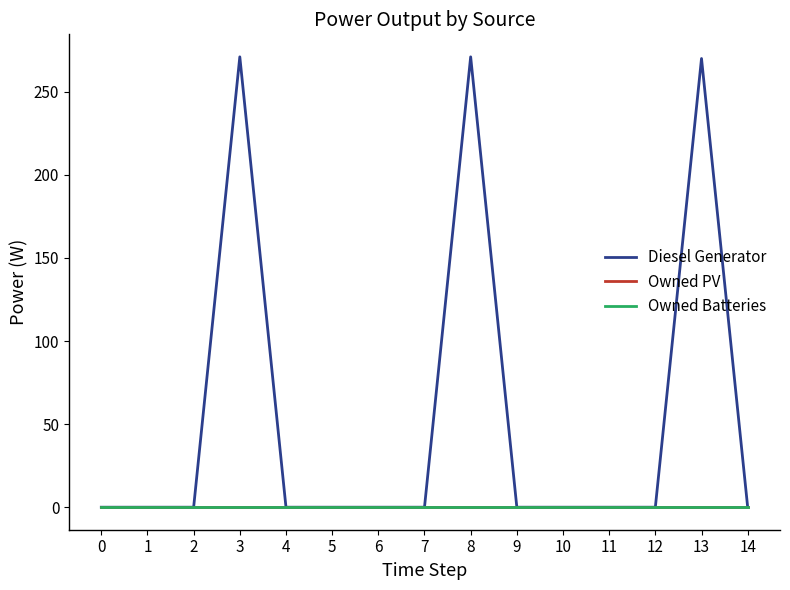

True or false: Diesel Generator has more than 2 interior local peaks.

True